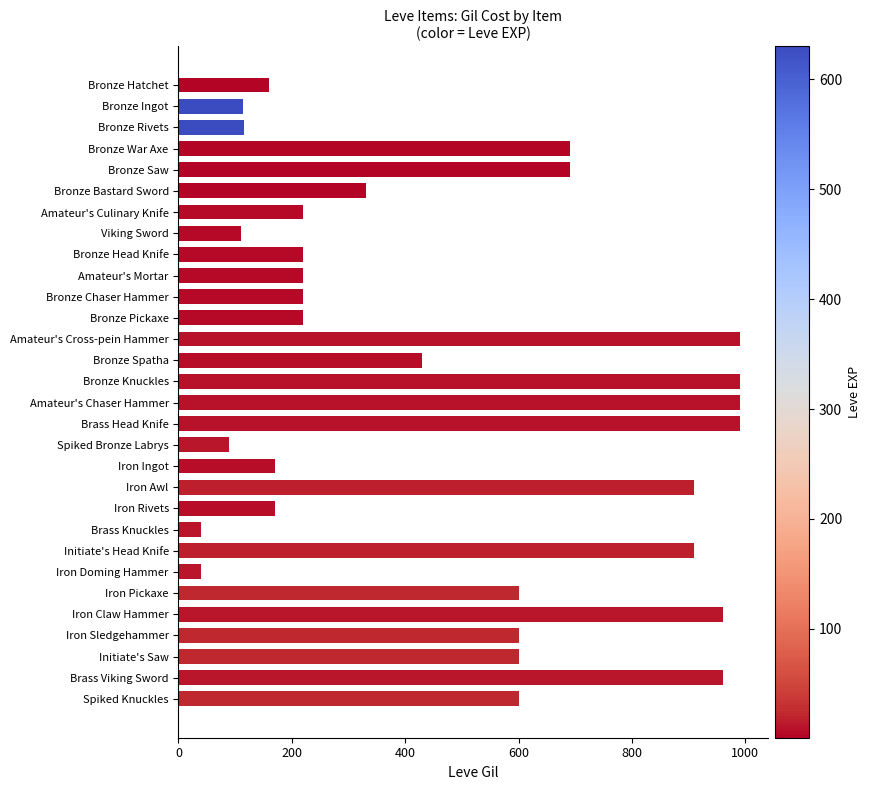

What is the change in value from Iron Doming Hammer to Initiate's Saw?

+560